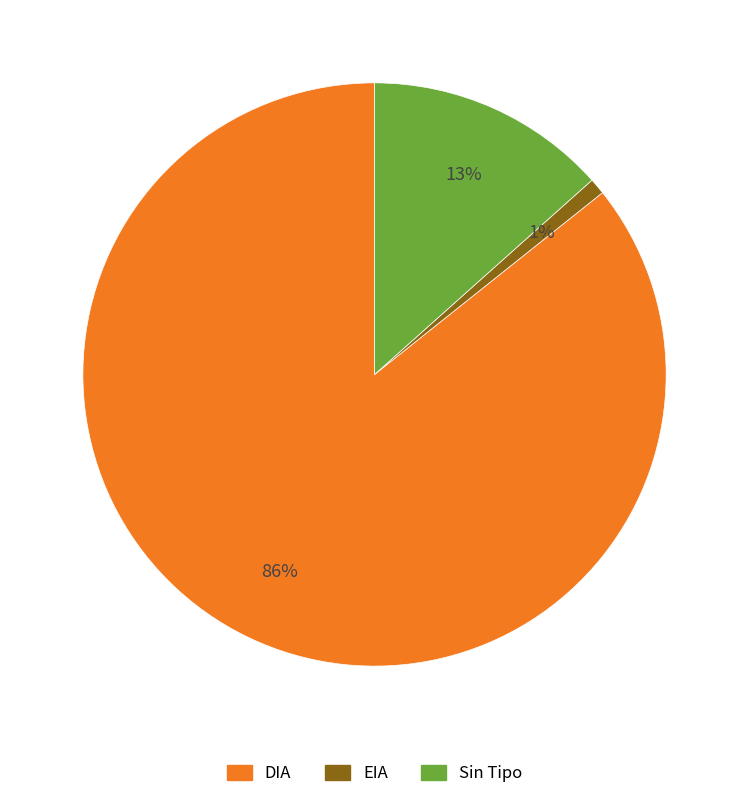

Does any single category account for the majority?

Yes